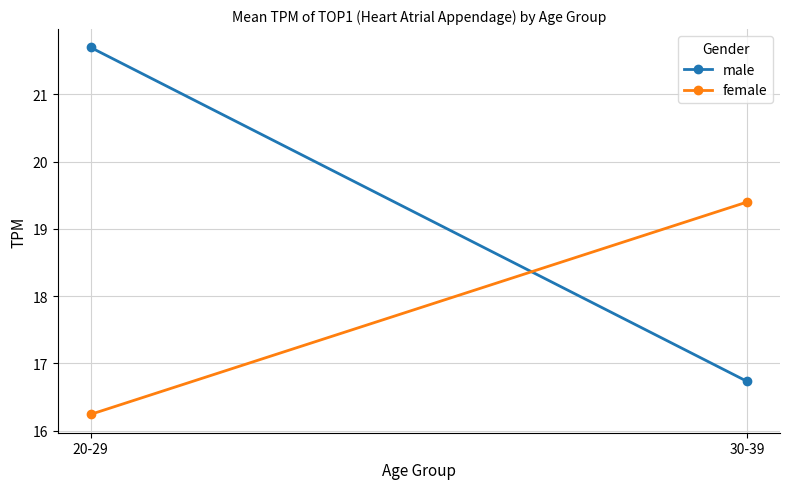

What is the difference between the male values at 20-29 and 30-39?

5.0